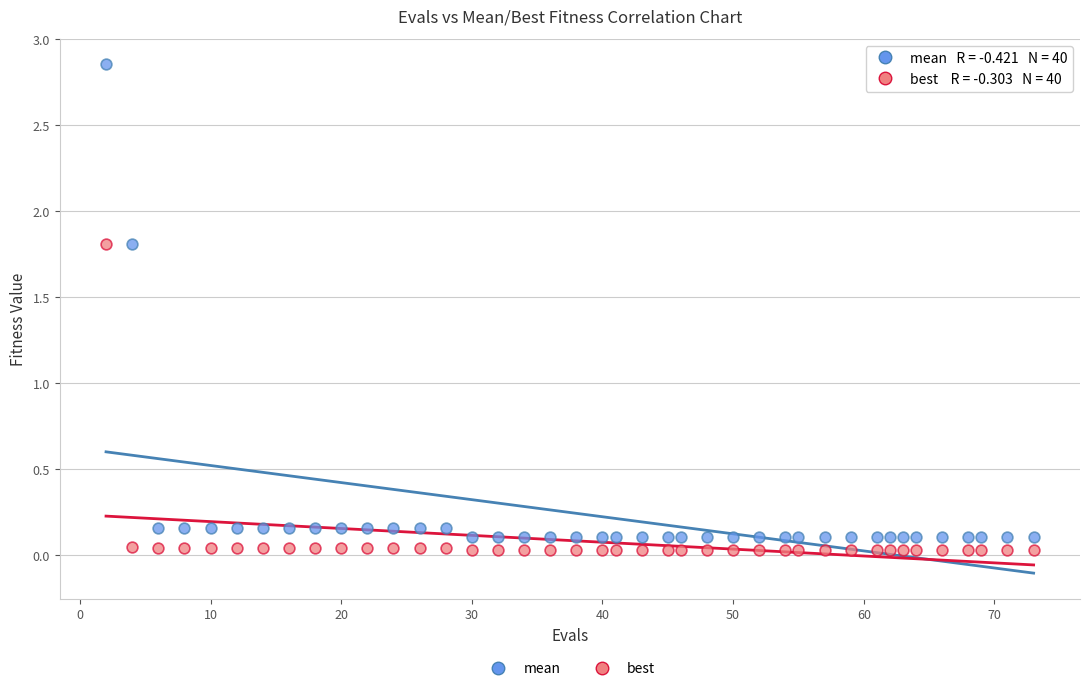

Which series contains the highest Y value?

mean